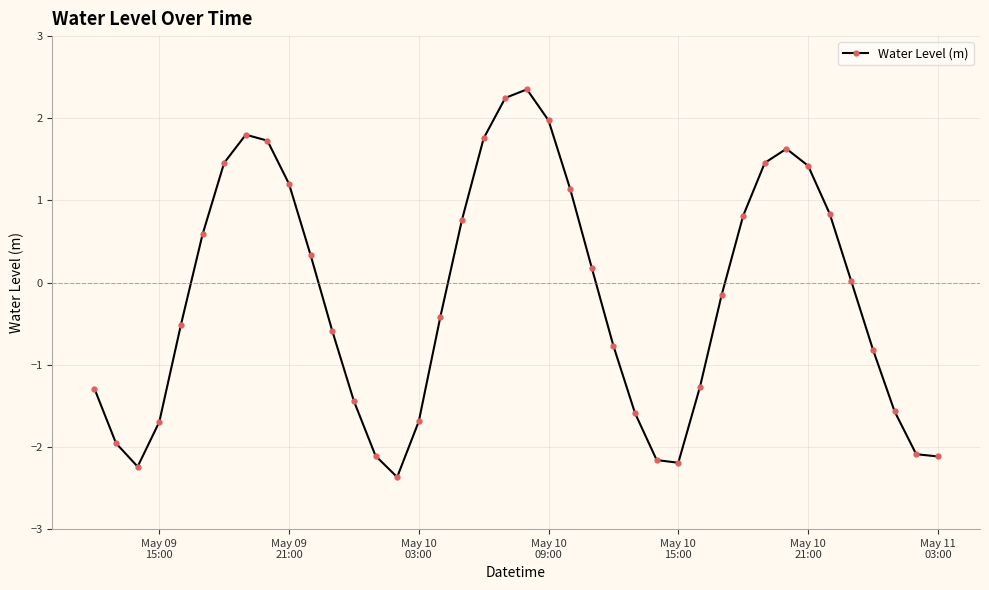

What is the sum of all values?

-7.3